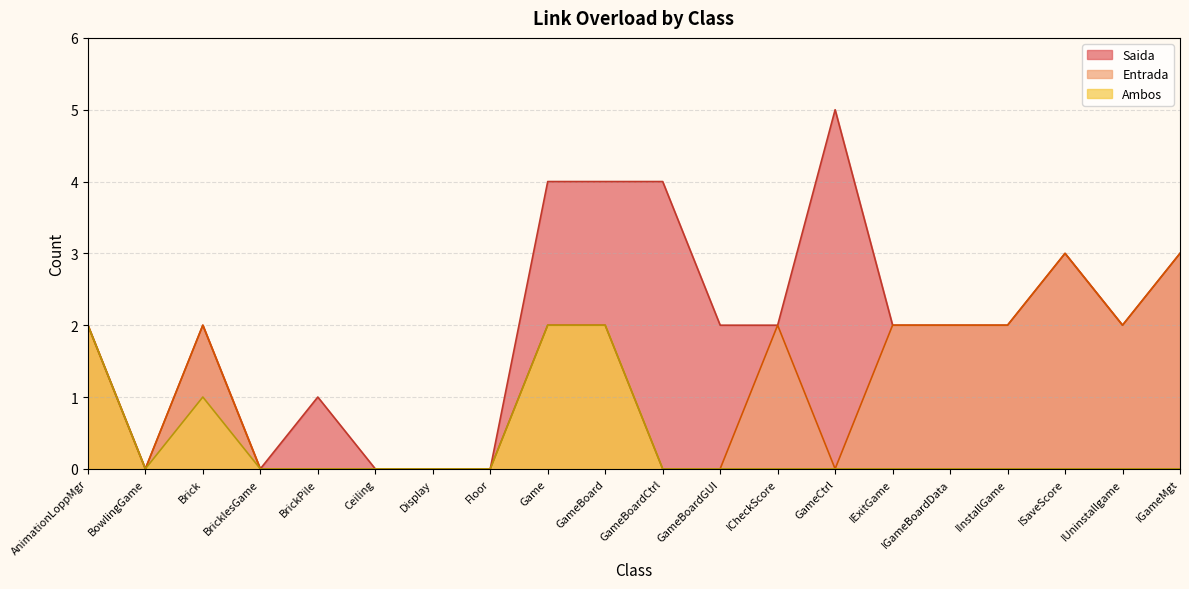

Rank the series by their maximum value, from highest to lowest.

Saida, Entrada, Ambos